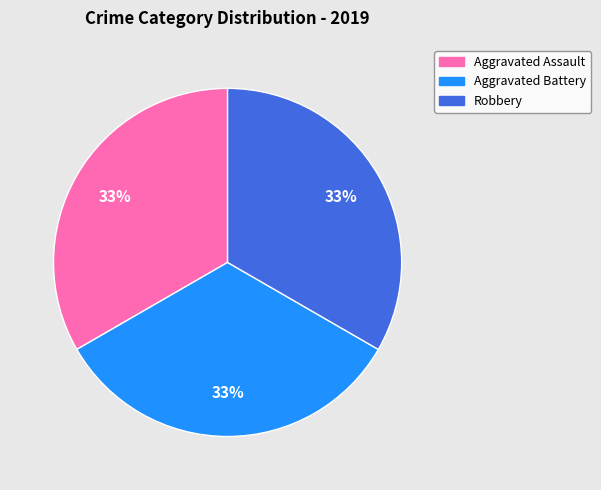

Does any single category account for the majority?

No